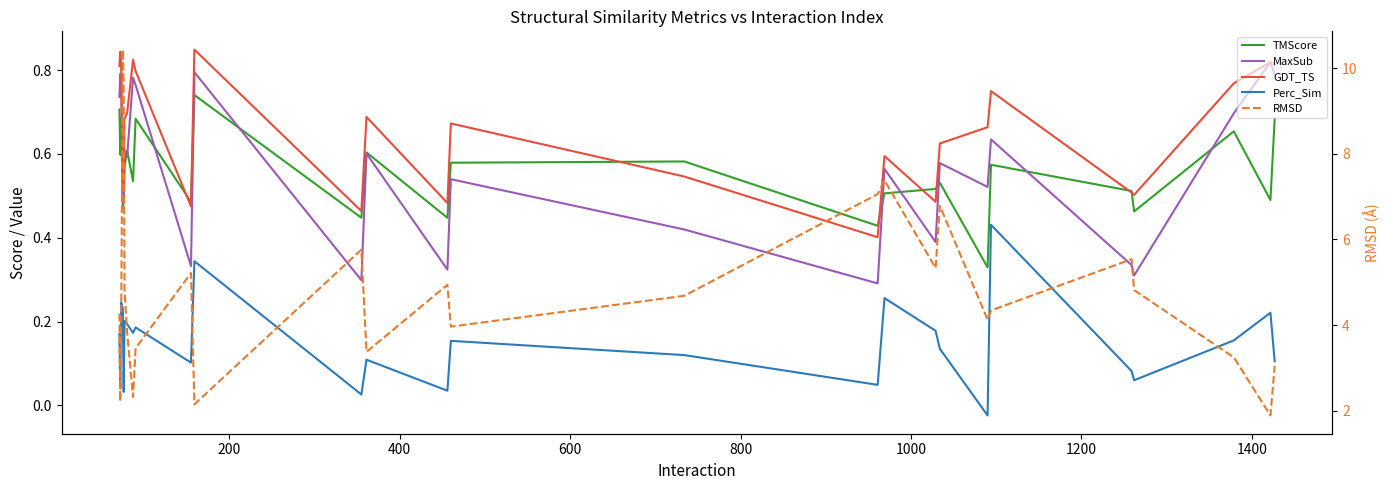

Which series has the widest spread of values?

RMSD